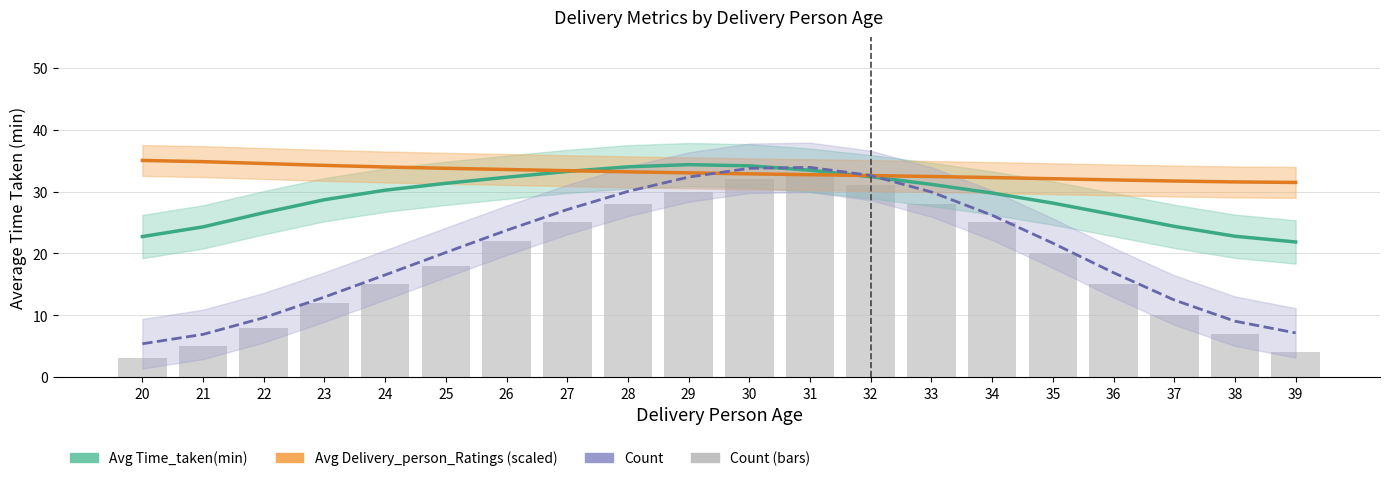

Where does the Count series first go above 20?

26